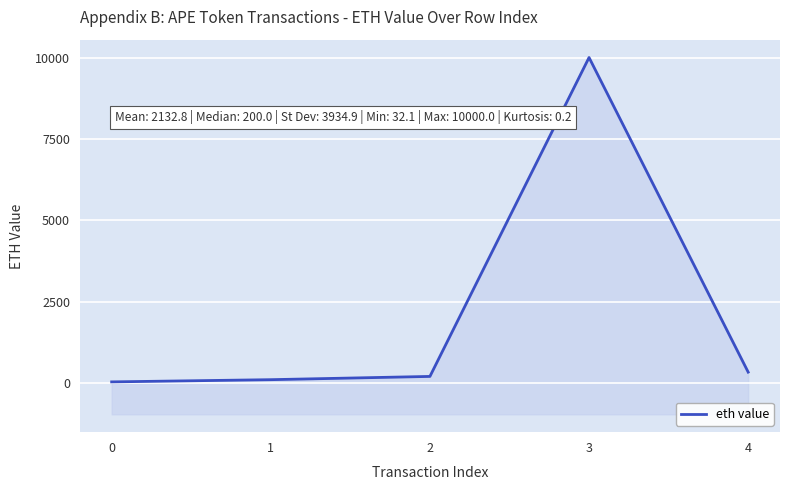

The value at 3 is 13622.0. True or false?

False